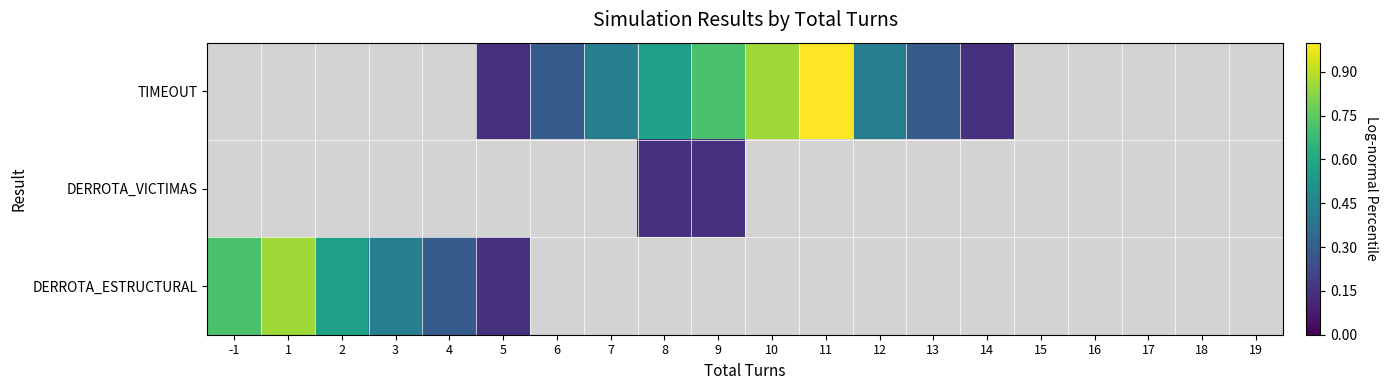

Is it true that DERROTA_ESTRUCTURAL equals 0.0 at 19?

True